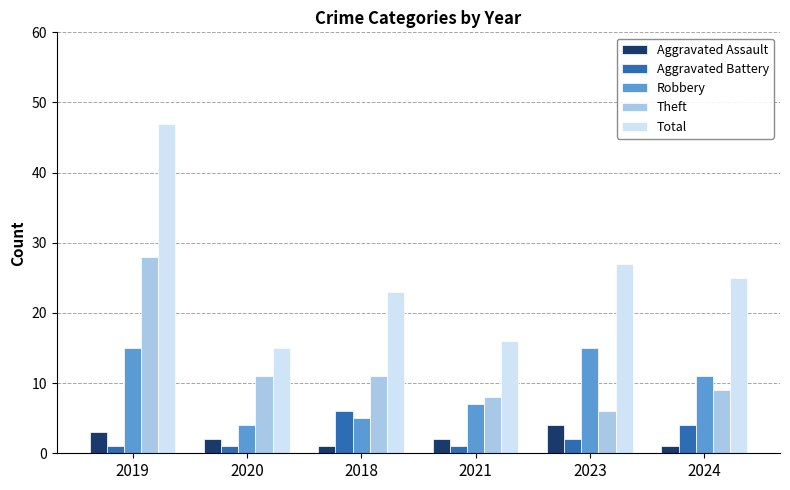

What position from the right is 2021?

3